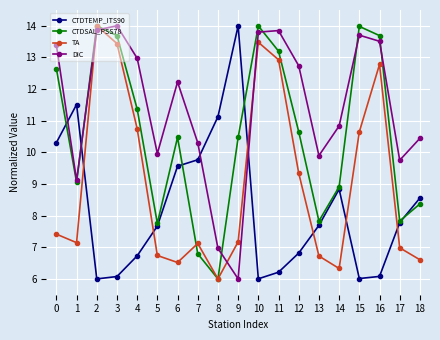

Between which two adjacent categories do CTDTEMP_ITS90 and DIC first intersect?

0 and 1